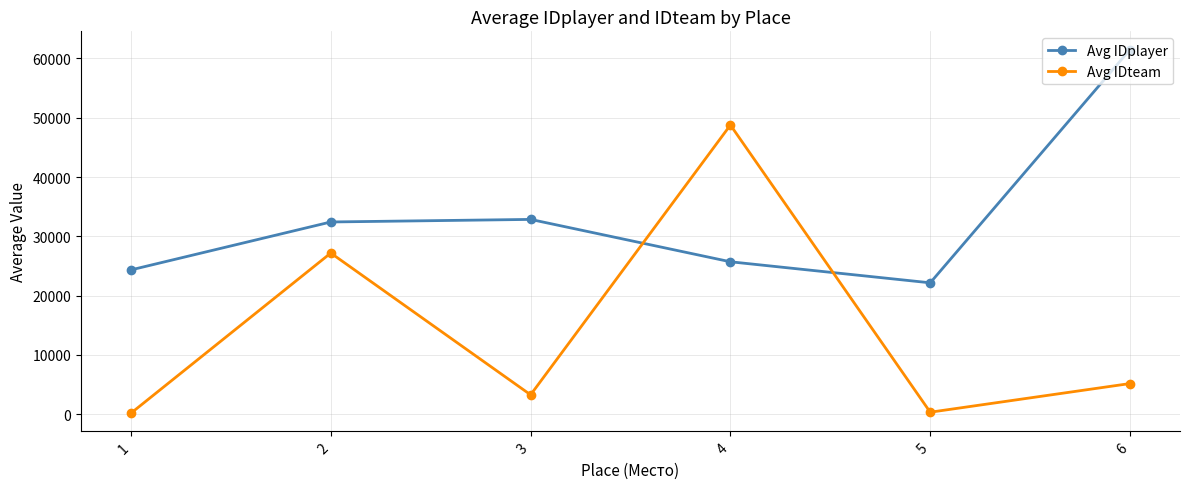

What are all the series names shown in the legend?

Avg IDplayer, Avg IDteam